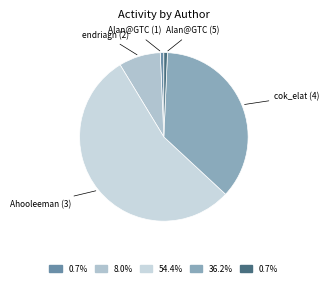

What is the largest slice in the pie chart?

Ahooleeman (3)